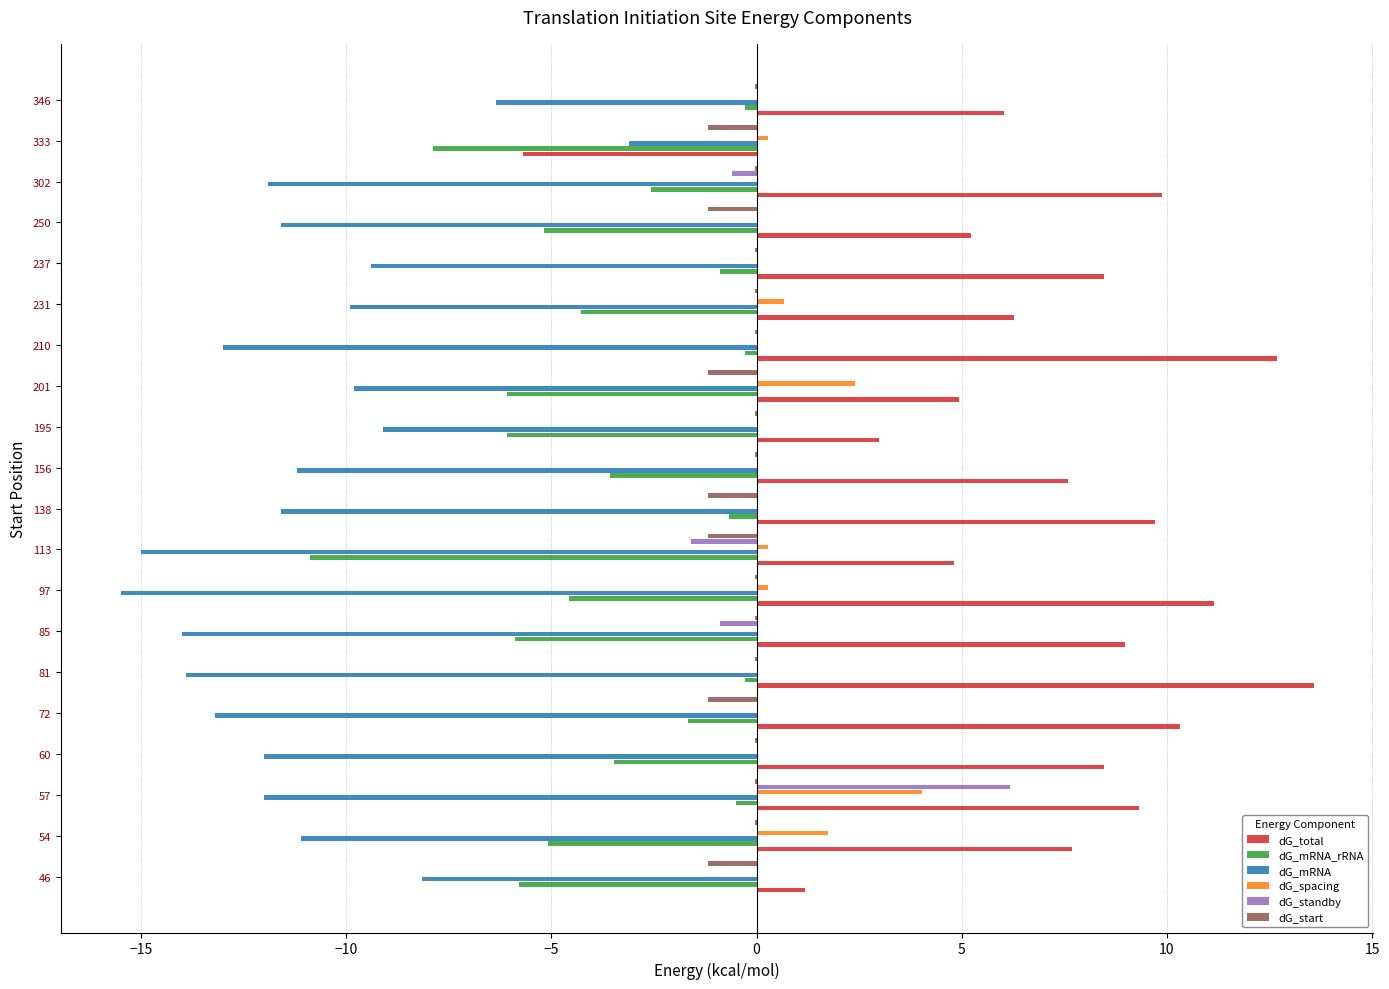

What is the sum of all dG_standby values?

3.1